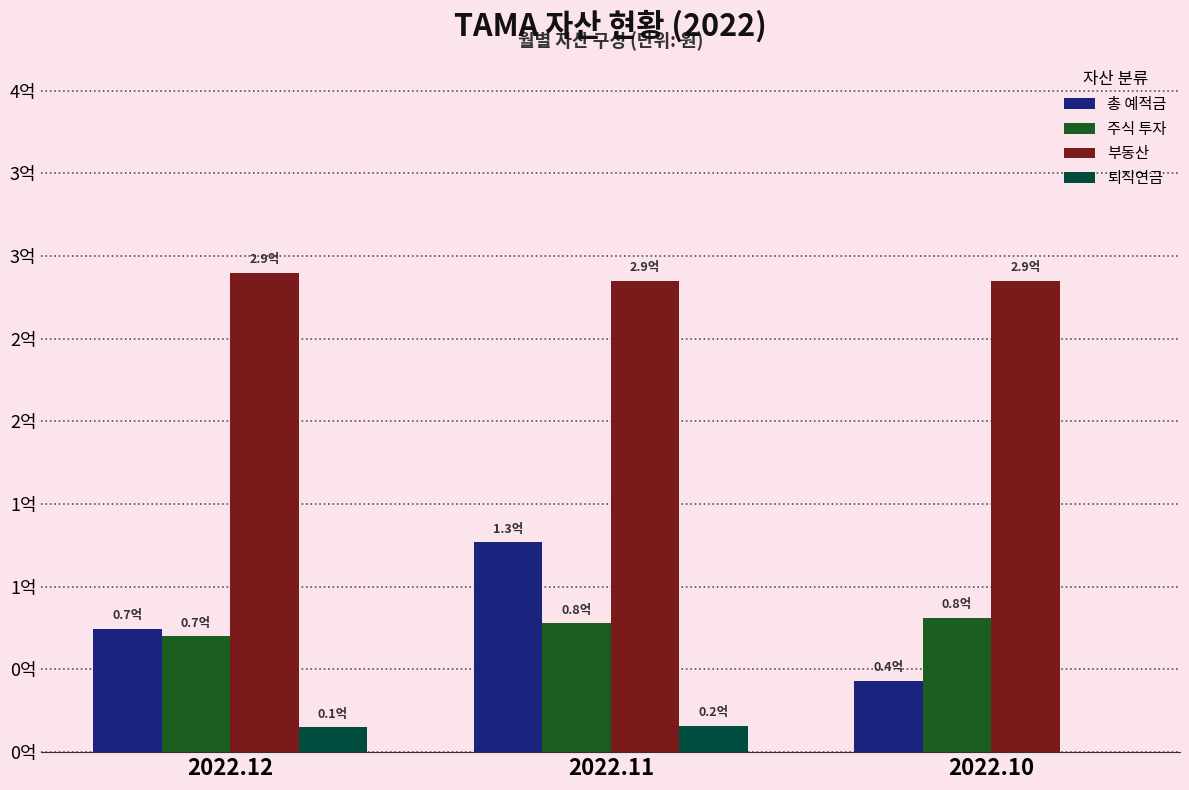

What are all the series names shown in the legend?

총 예적금, 주식 투자, 부동산, 퇴직연금